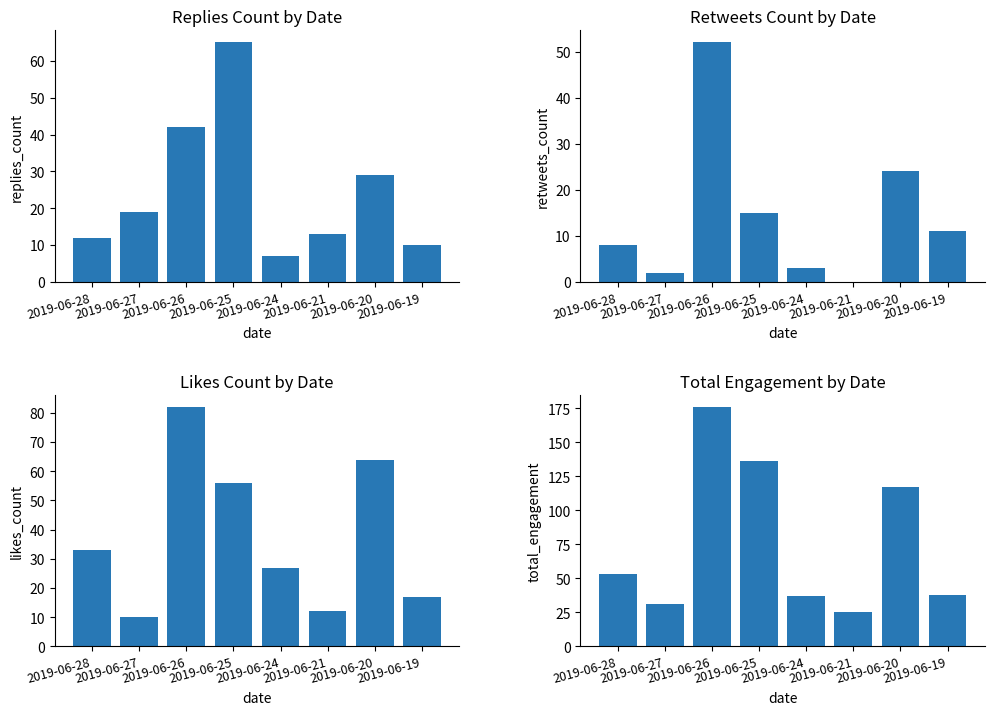

The replies_count series shows 112 at 2019-06-25. True or false?

False